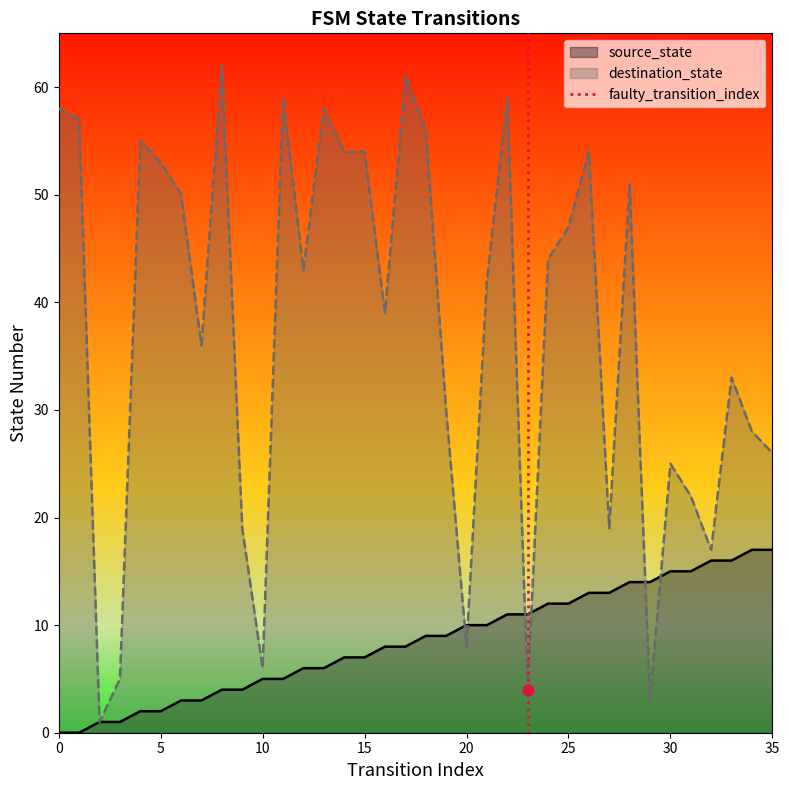

The destination_state series shows 28 at 0. True or false?

False